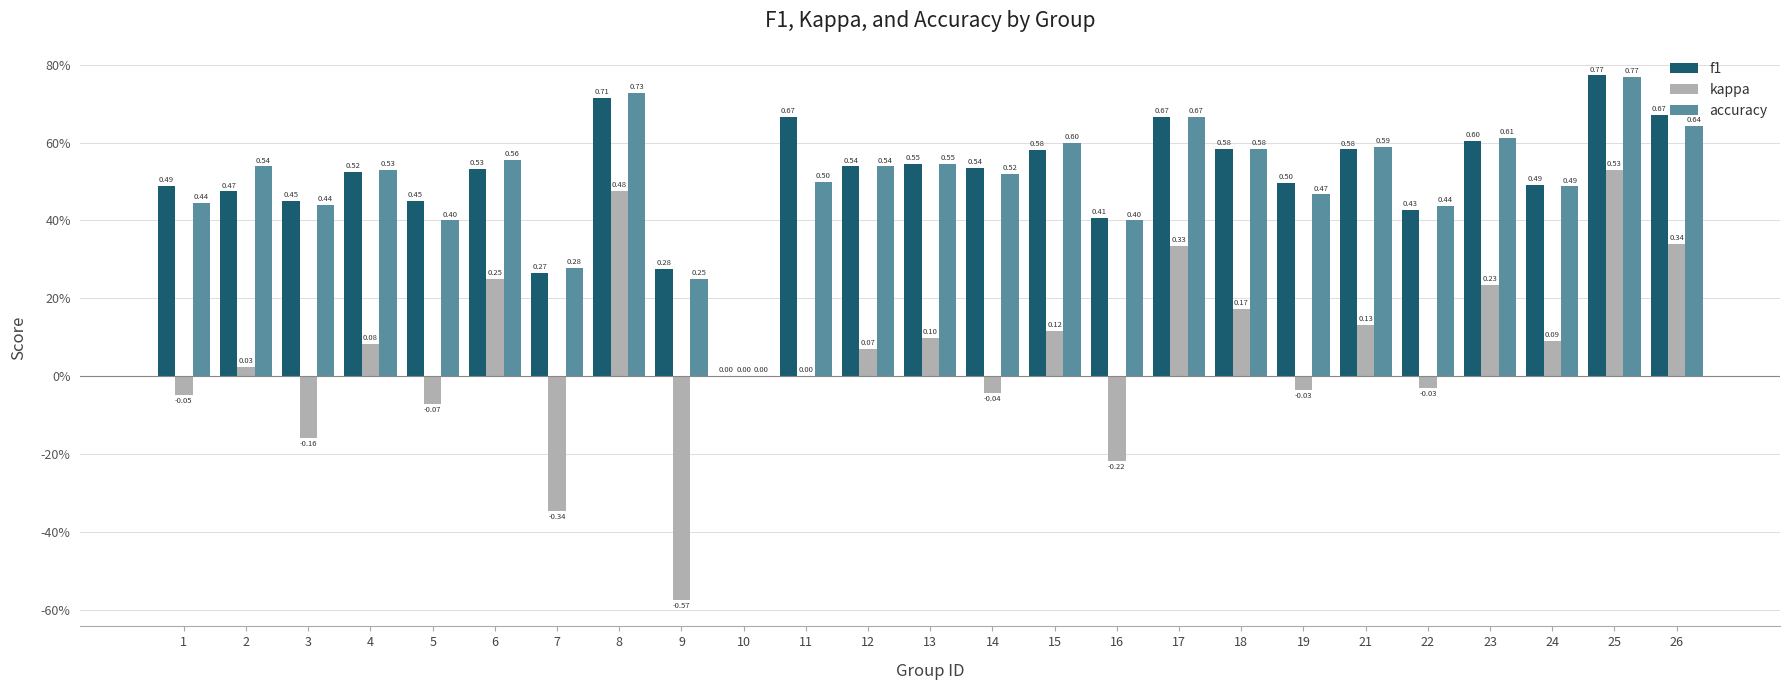

How many accuracy values are between 0 and 1?

25